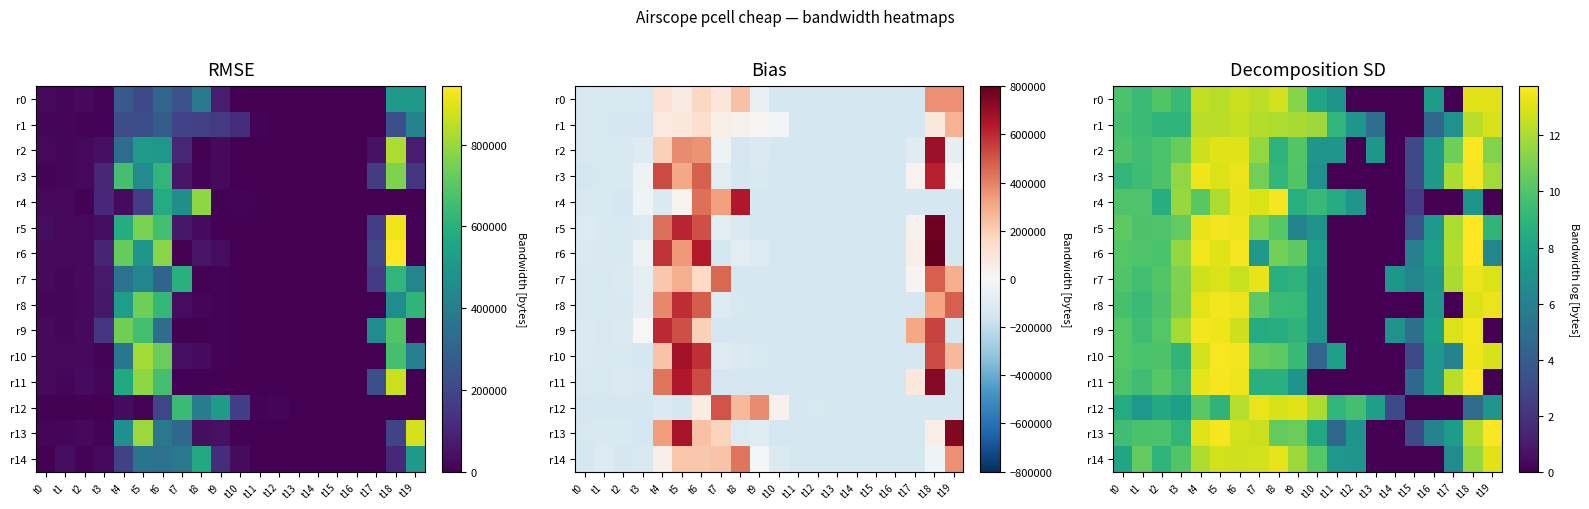

Rank the series by their maximum value, from highest to lowest.

r6, r5, r13, r11, r2, r10, r4, r3, r9, r8, r12, r7, r14, r0, r1